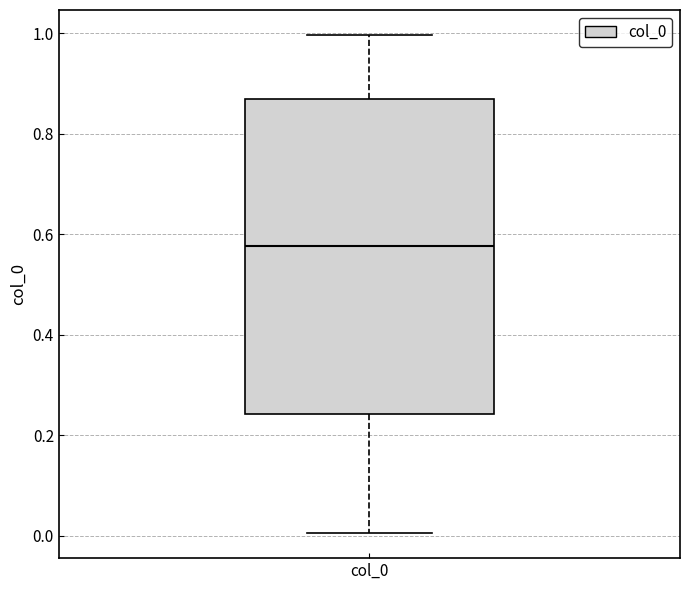

Transcribe this box plot: give where the median line is, the range the box spans, and where the two whiskers end, as read against the y-axis. The values are not printed on the chart, so give them approximately, as read against the axis.

median 0.58, box 0.24 to 0.86, whiskers 0.00 to 1.00